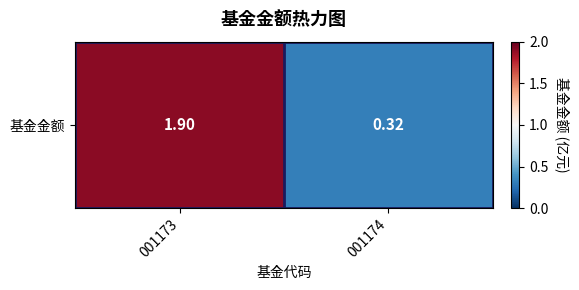

What is the greatest value displayed?

1.9